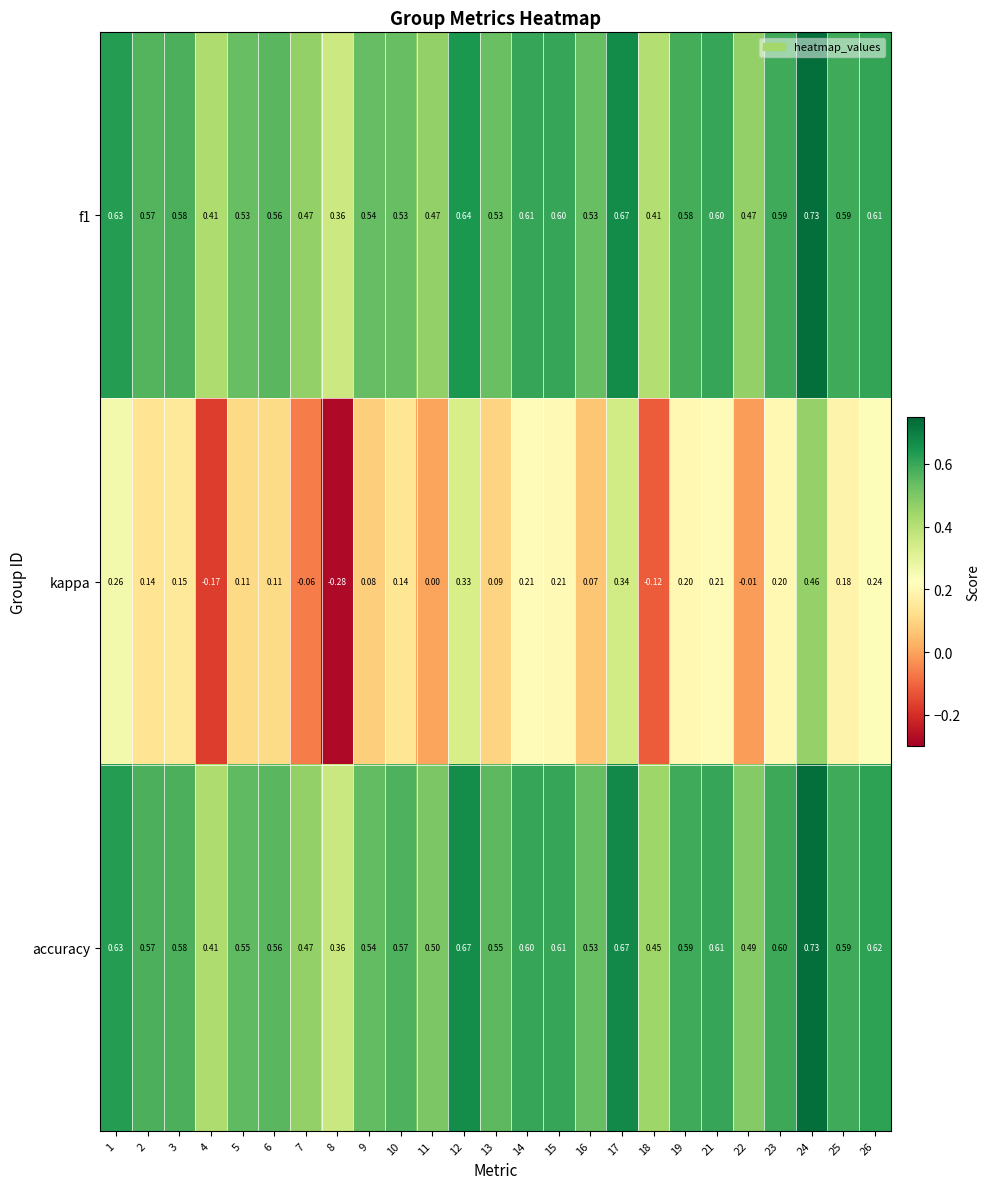

Is the value of kappa at 12 greater than the value of f1 at 2?

No